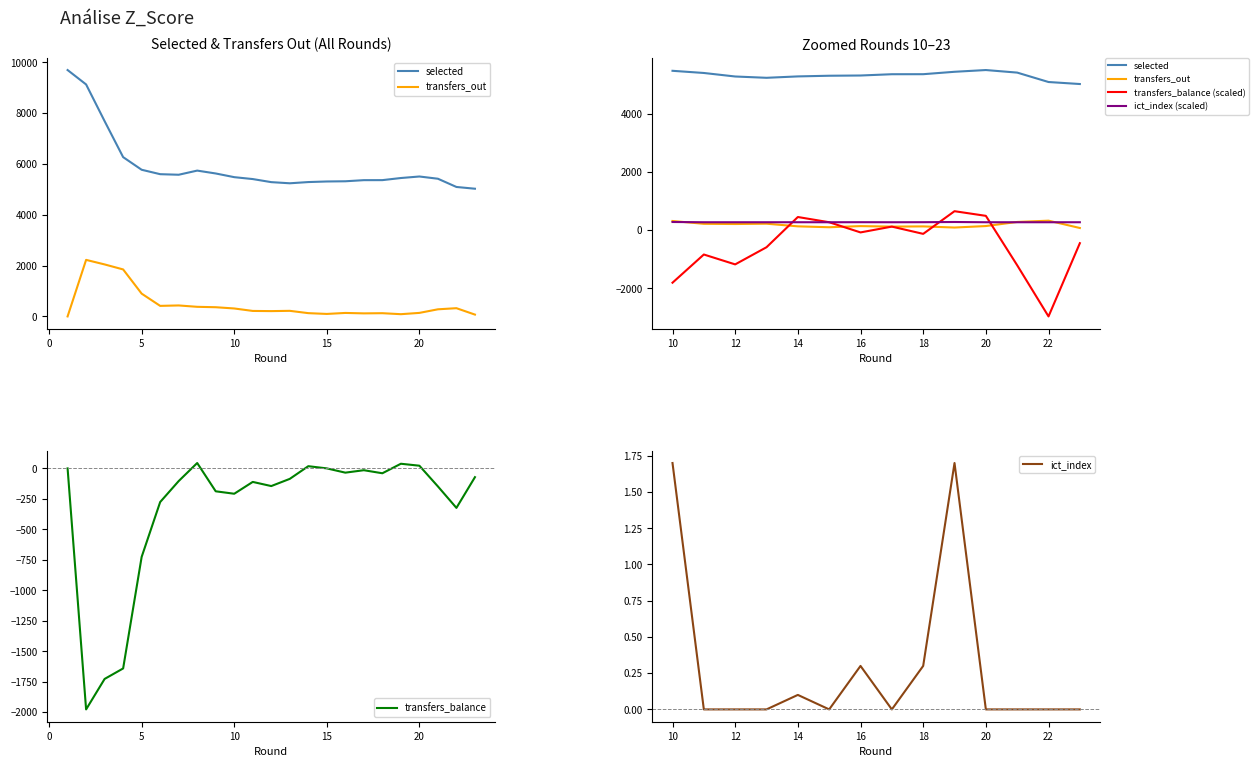

How many values in transfers_out are above zero?

22